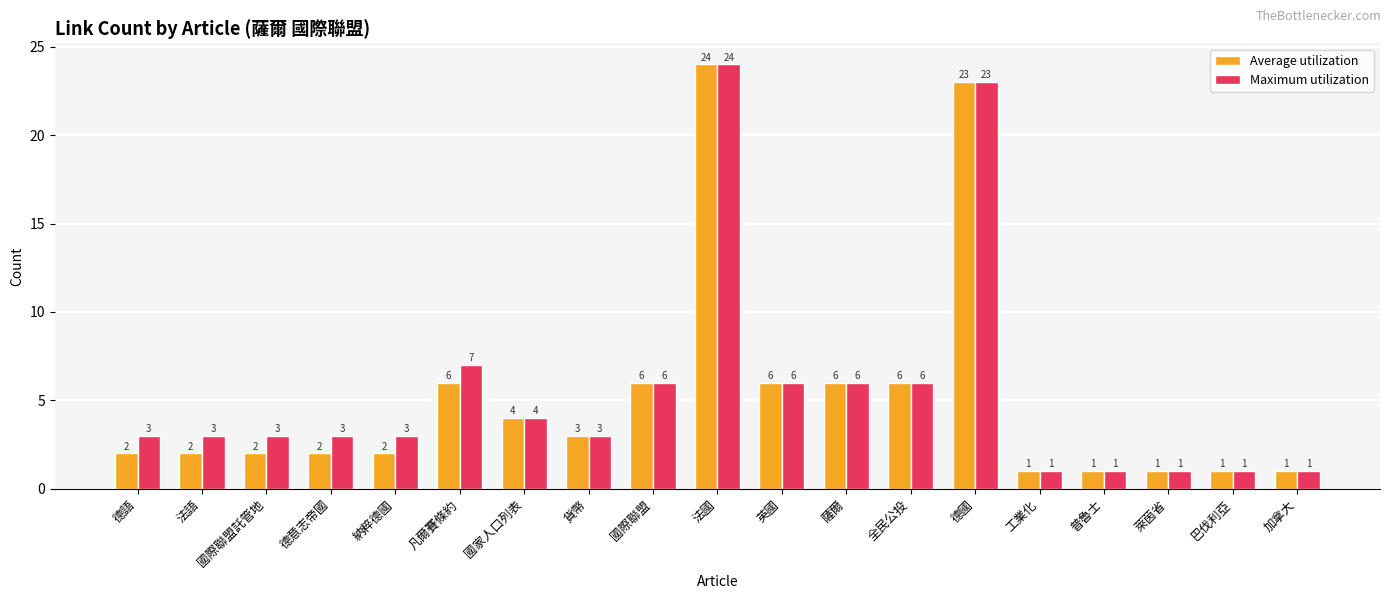

How many bars are there in each group?

2